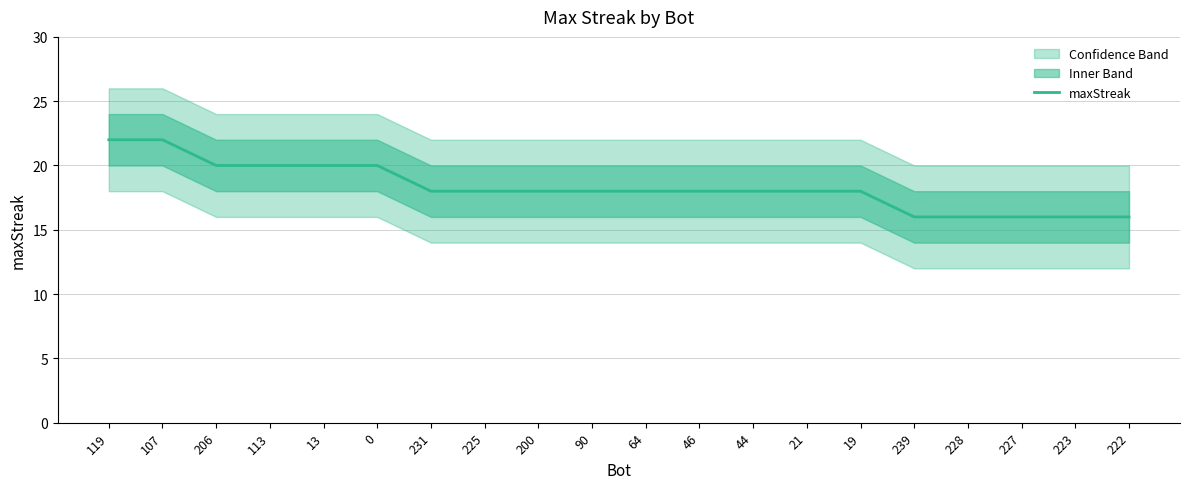

Rank the categories by value from highest to lowest.

119, 107, 206, 113, 13, 0, 231, 225, 200, 90, 64, 46, 44, 21, 19, 239, 228, 227, 223, 222